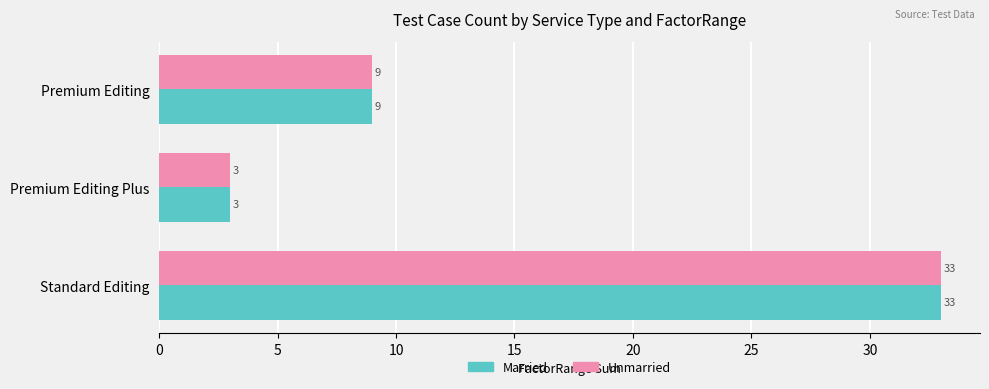

At which category is the sum across all series the highest?

Standard Editing